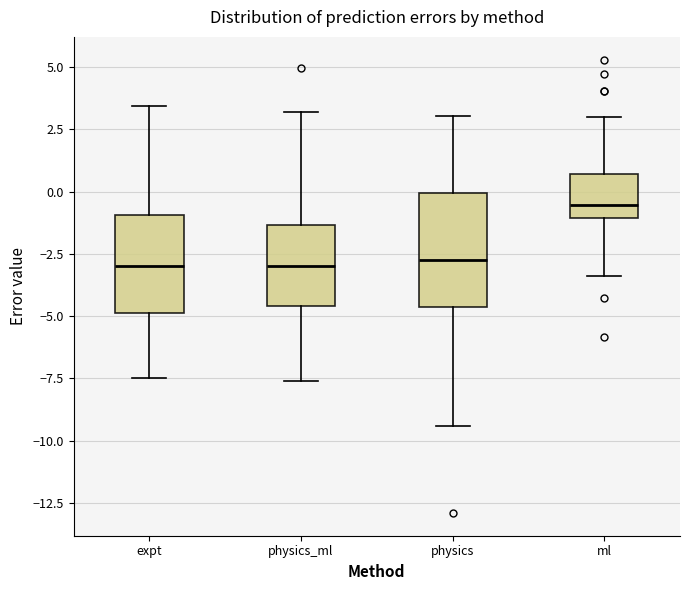

Which box is the tallest, from its lower edge to its upper edge?

physics